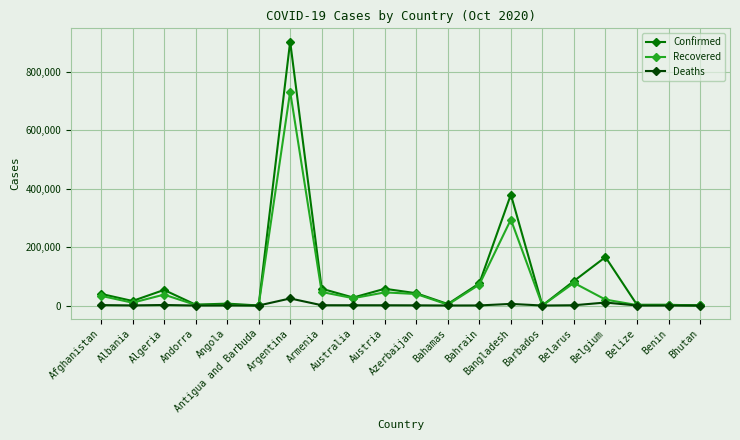

Which series has the widest spread of values?

Confirmed